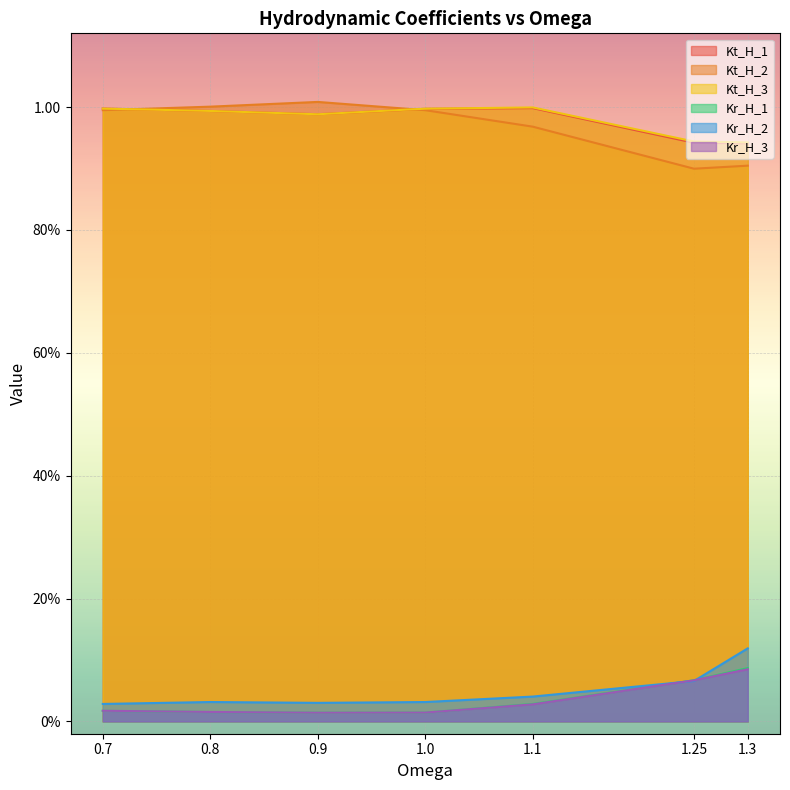

Which has a higher value, 1.25 or 1.1?

1.1